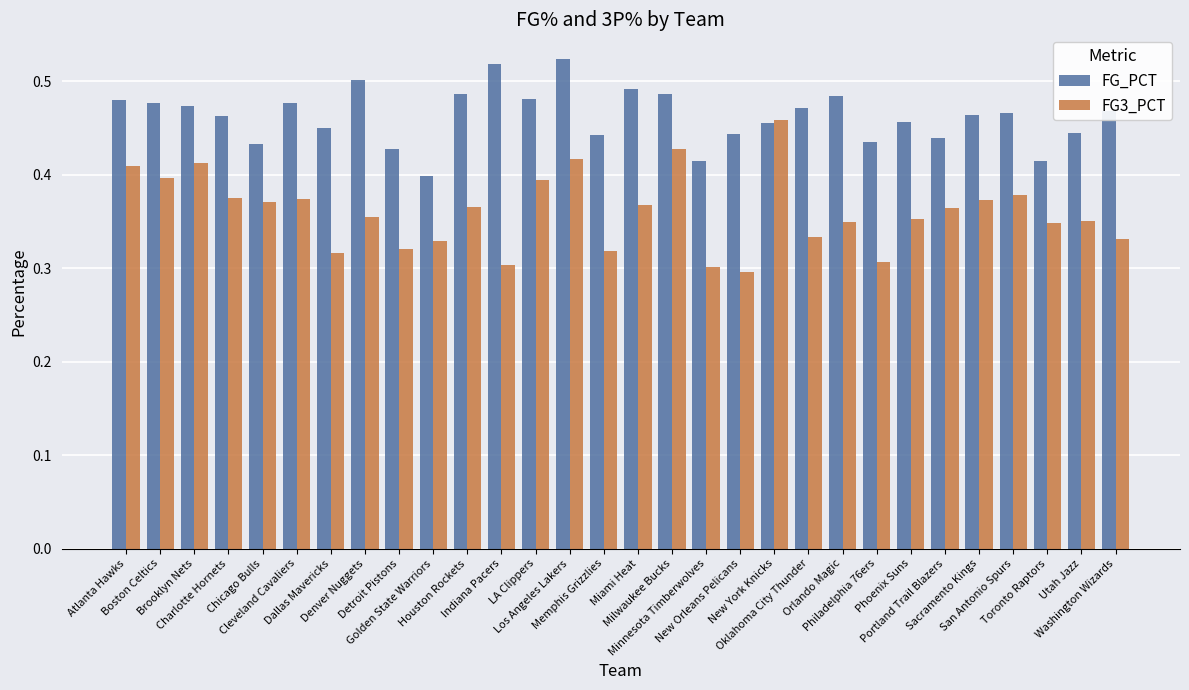

Count the FG_PCT values in the range 0 to 1.

30